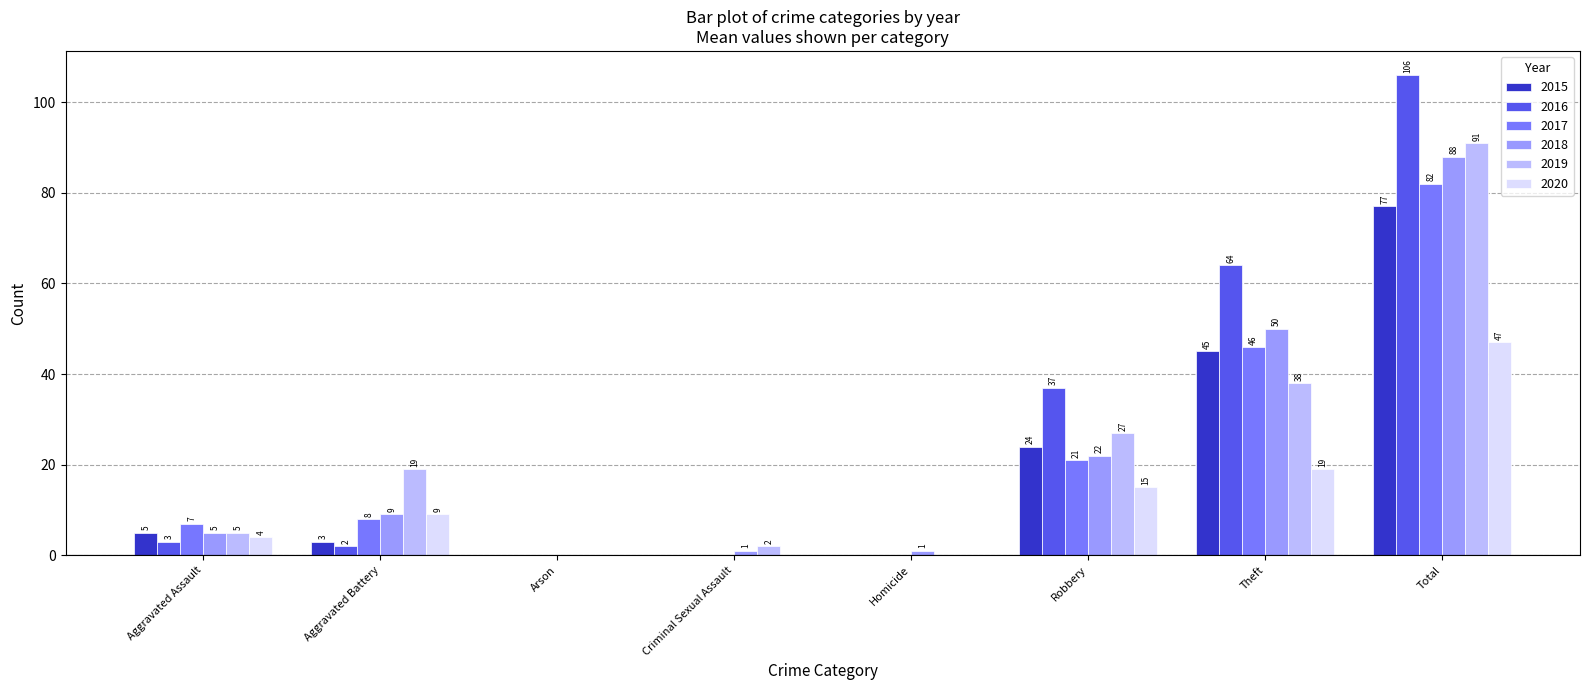

What is the sum of all 2017 values?

164